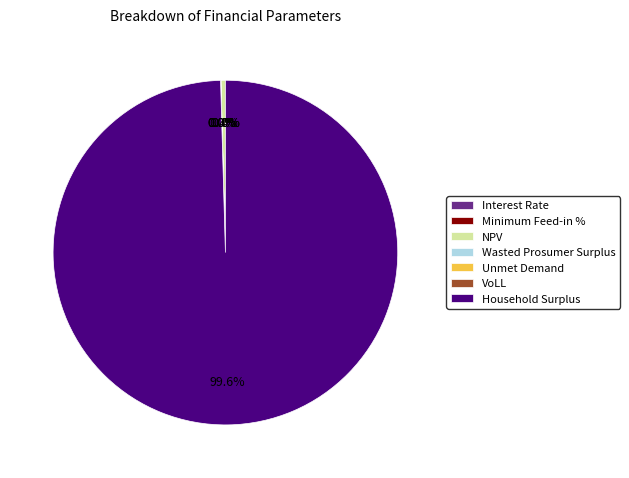

How many slices are in this pie chart?

7